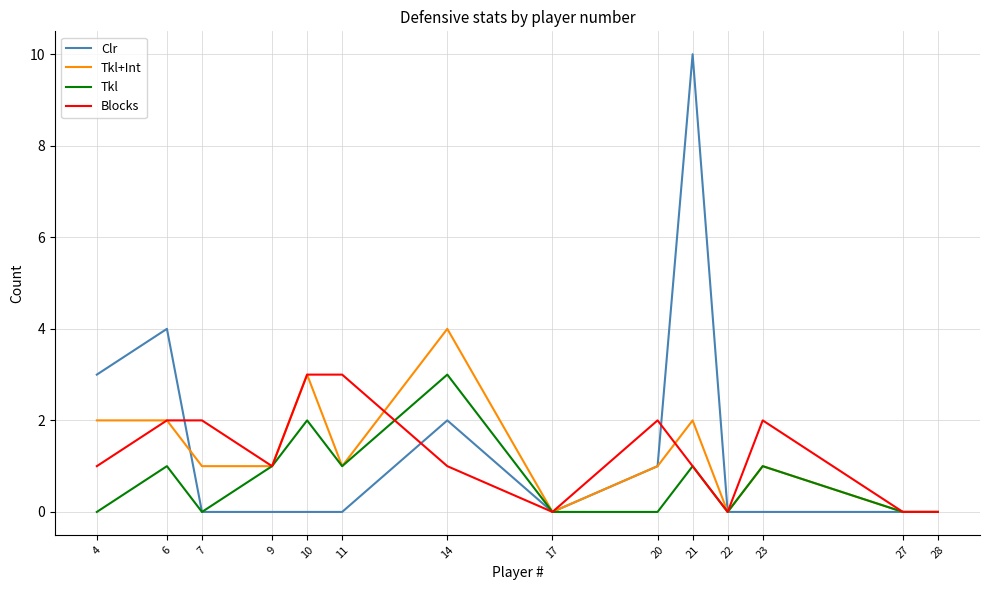

The value of Clr at 11 is -4. True or false?

False